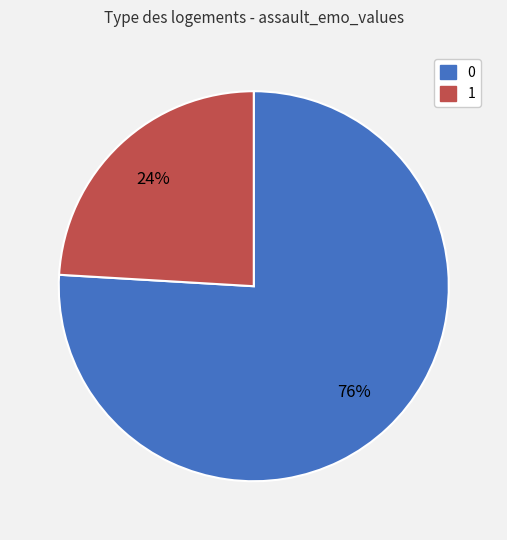

To the nearest percent, what percentage of the pie is 1?

24%